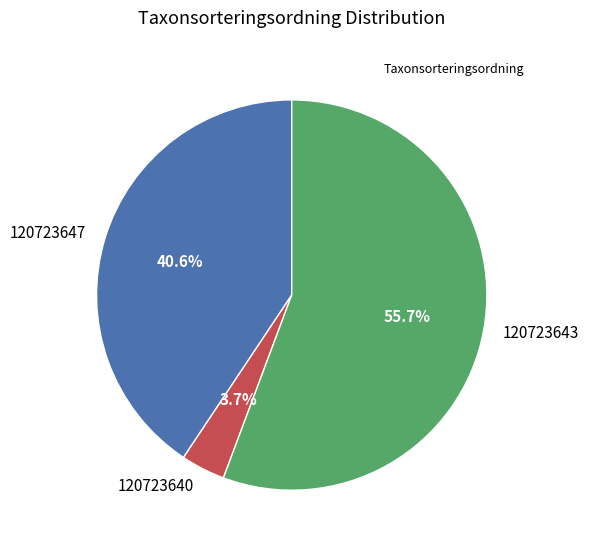

To the nearest percent, what portion does 120723647 represent?

41%